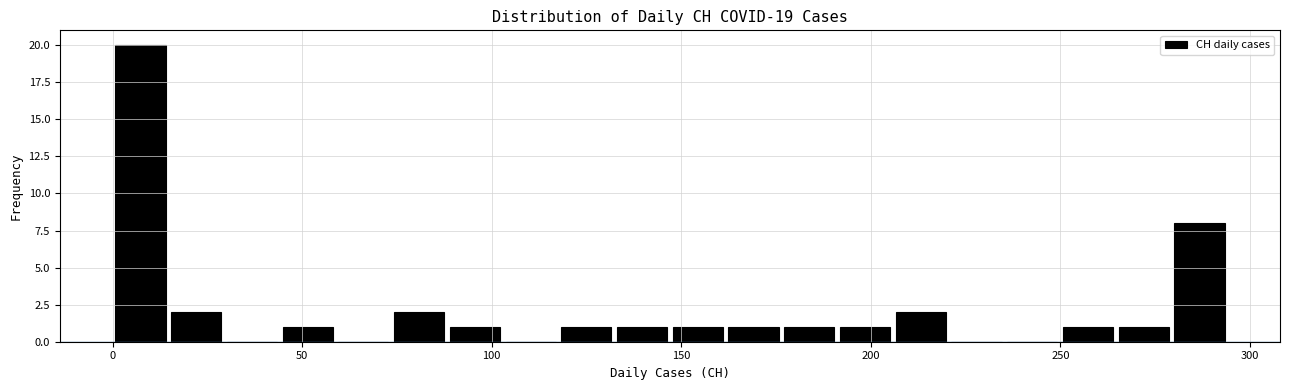

Read against the x-axis, roughly where is the centre of the tallest bar?

5